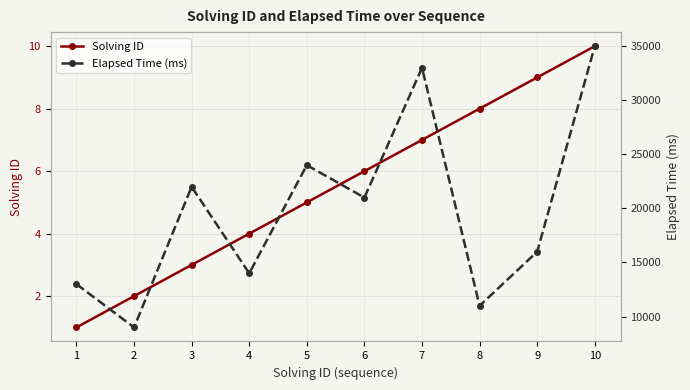

At which category does Elapsed Time (ms) reach its first local valley?

2